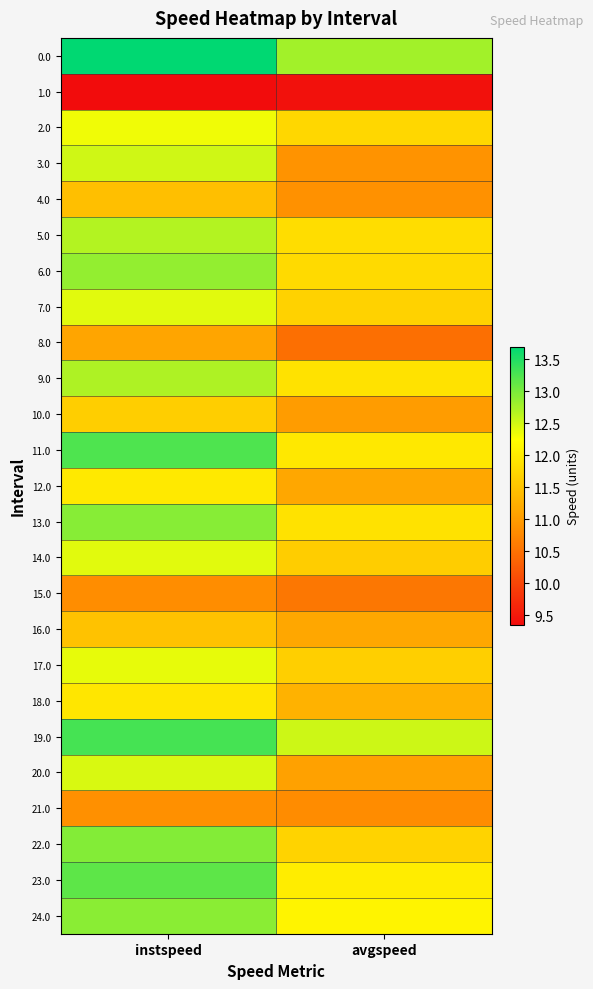

At how many categories does at least one series exceed 10?

2